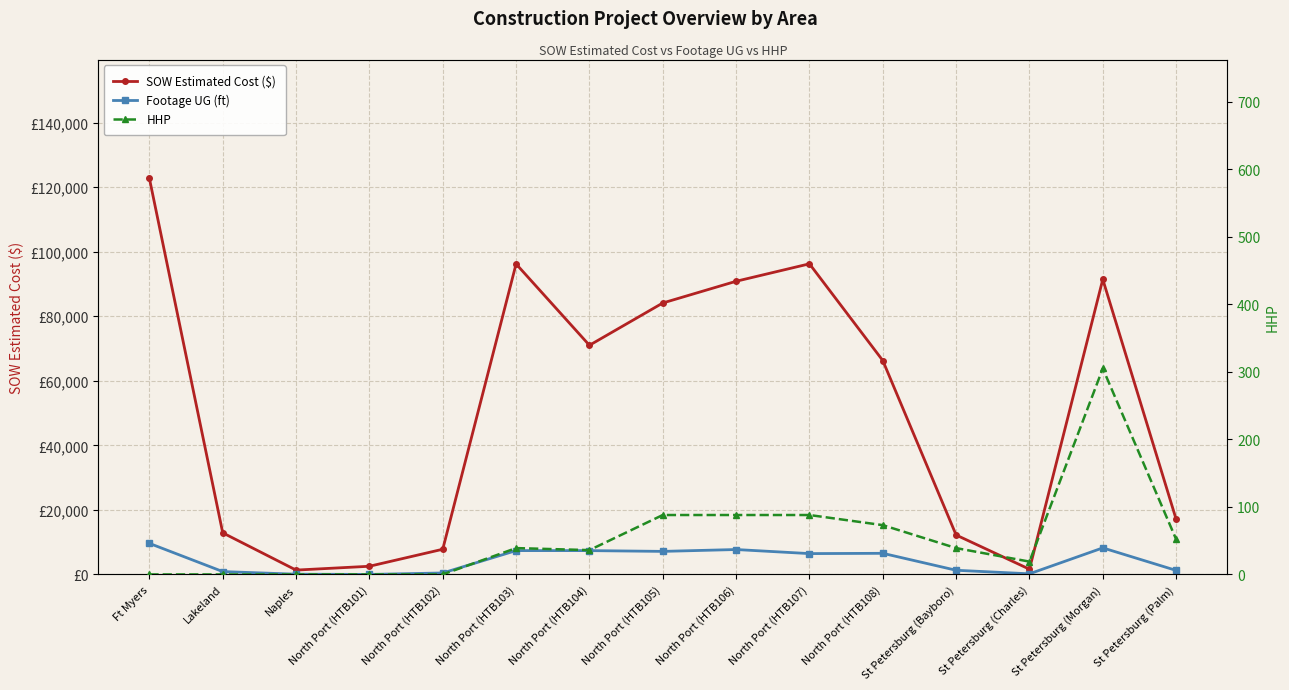

Is the value of SOW Estimated Cost ($) at North Port (HTB102) greater than the value of Footage UG (ft) at North Port (HTB105)?

Yes